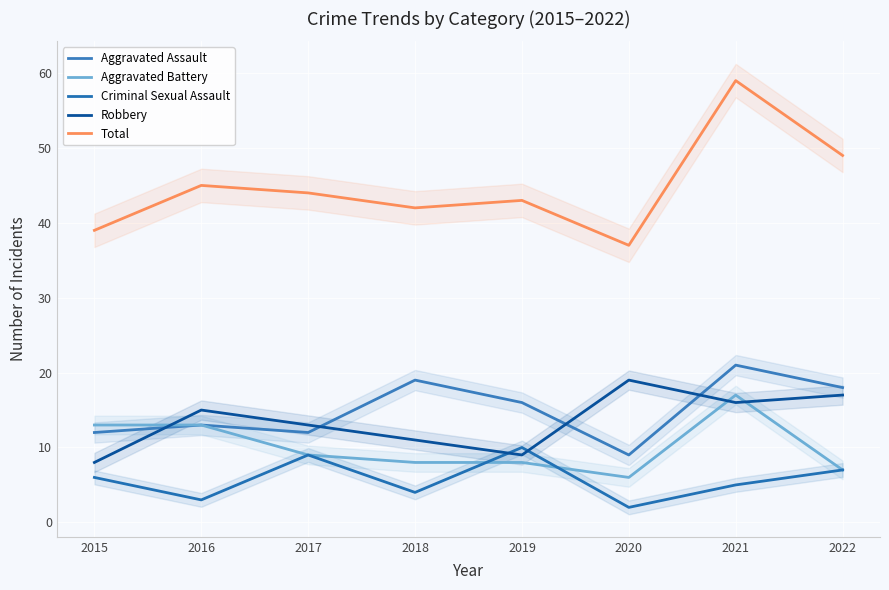

How many values in the Robbery series are below 15?

4